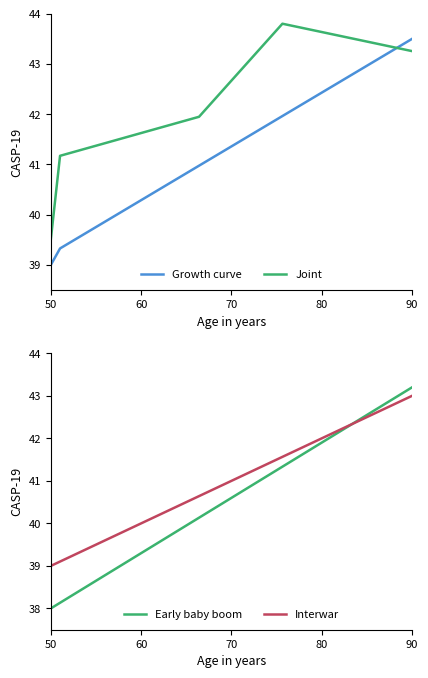

The Joint series shows 39.5 at 50. True or false?

True